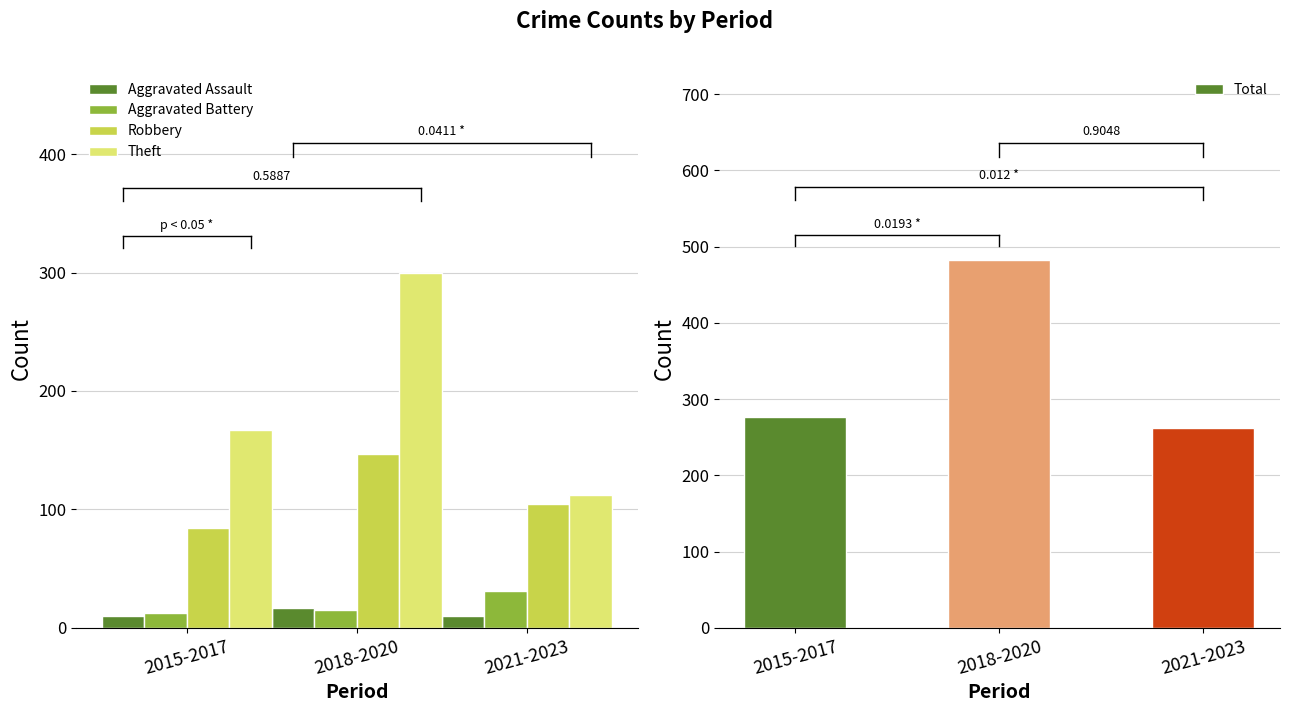

Which series has the widest spread of values?

Total